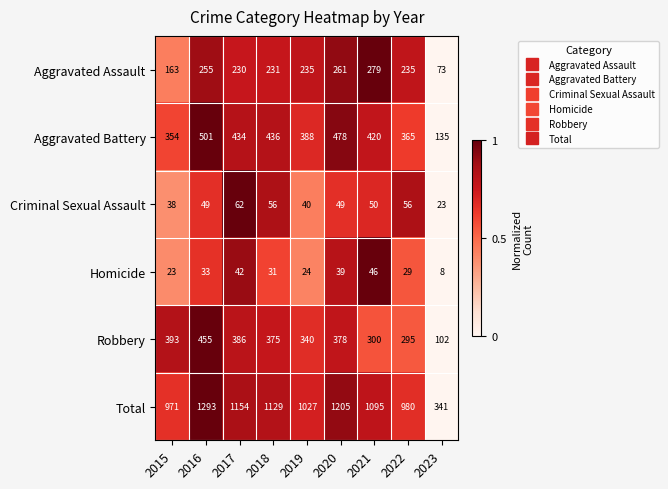

The value of Homicide at 2020 is 62. True or false?

False